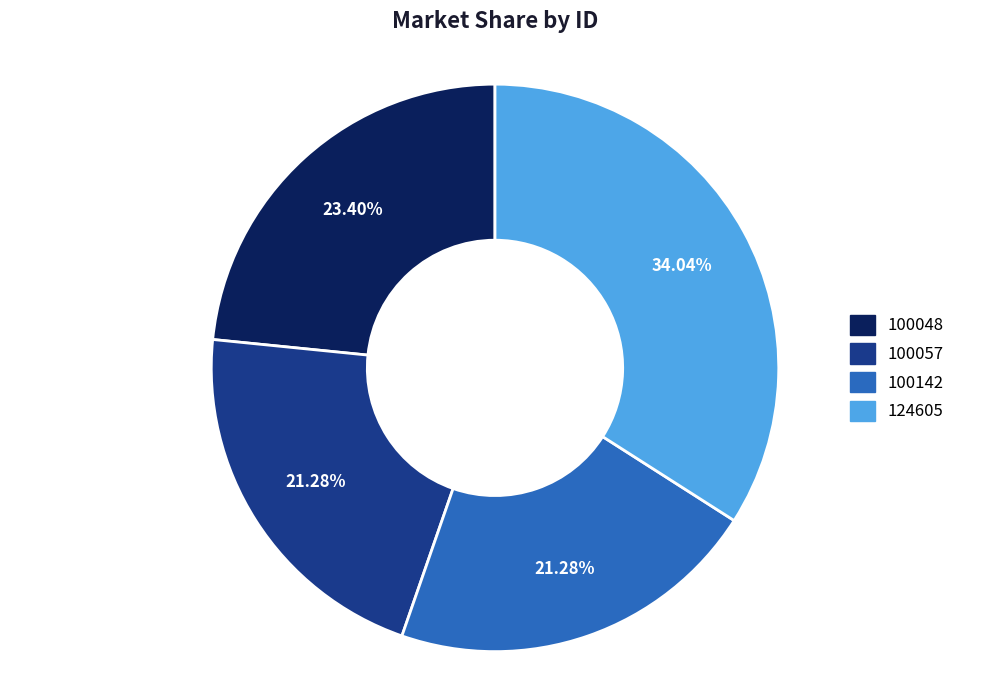

Does 100057 account for over 50% of the chart?

No